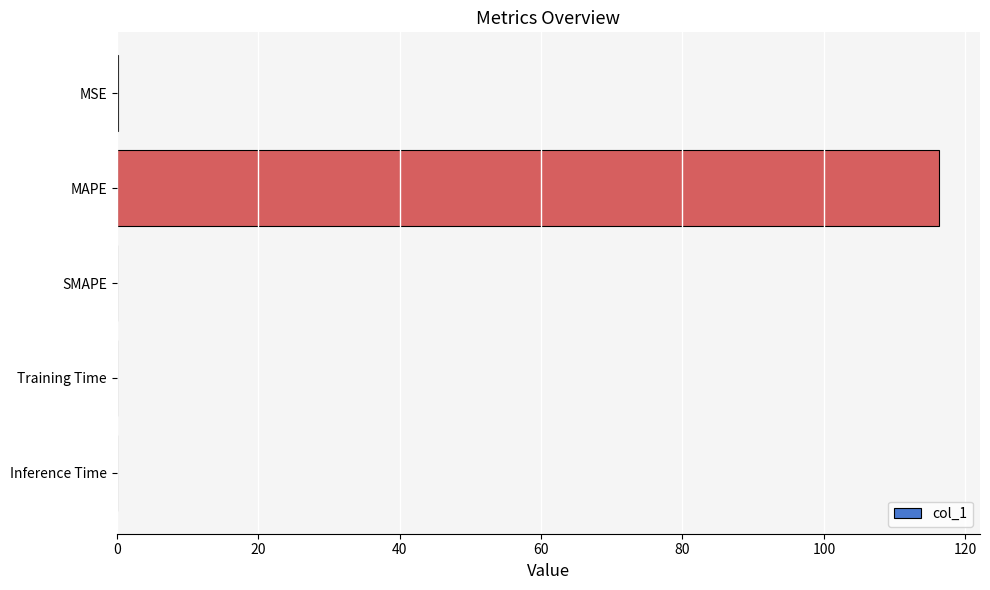

The chart shows a value of 116.3 at MAPE. True or false?

True